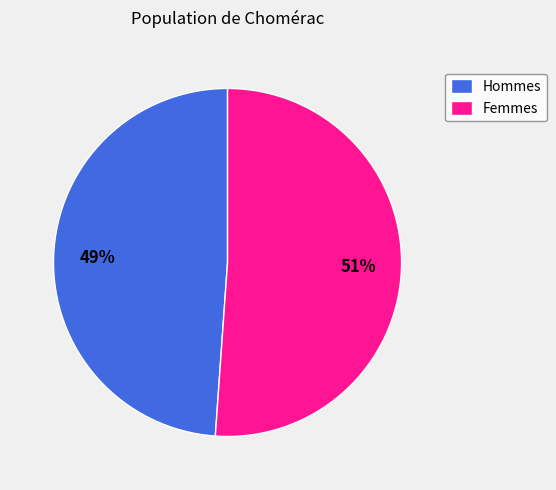

To the nearest percent, what portion does Femmes represent?

51%